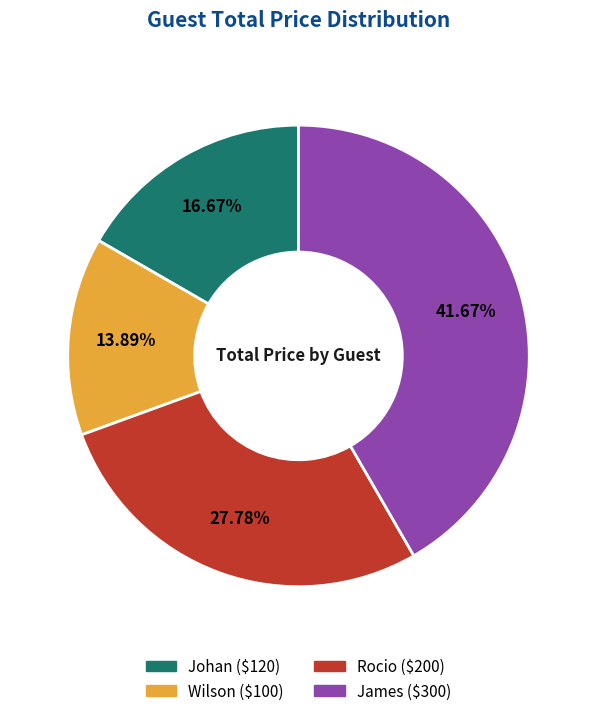

Count the number of slices in the pie.

4